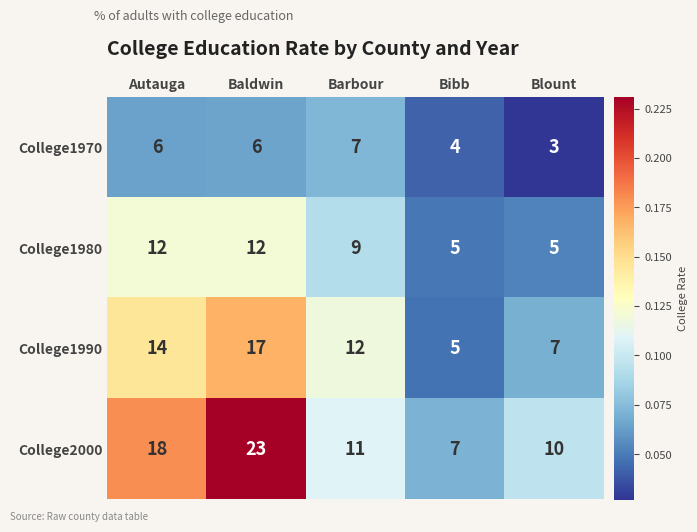

Is the value of College1980 at Baldwin greater than the value of College1970 at Autauga?

Yes